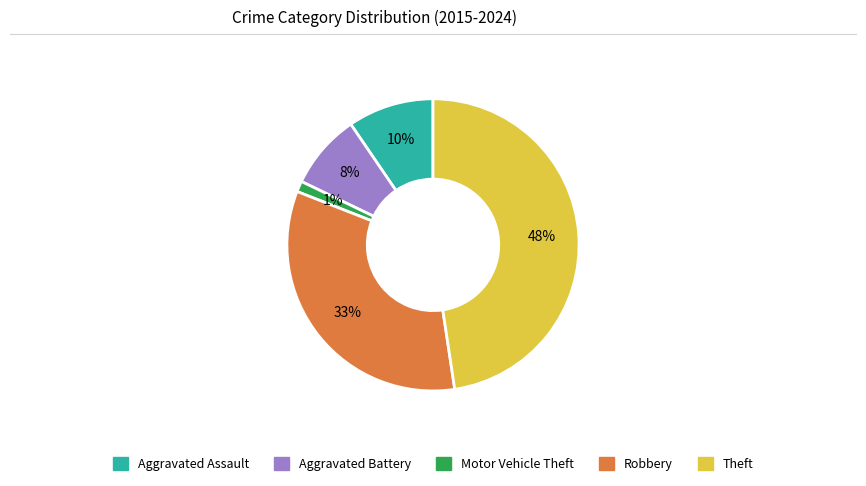

To the nearest percent, what is the combined percentage of Aggravated Assault and Robbery?

43%